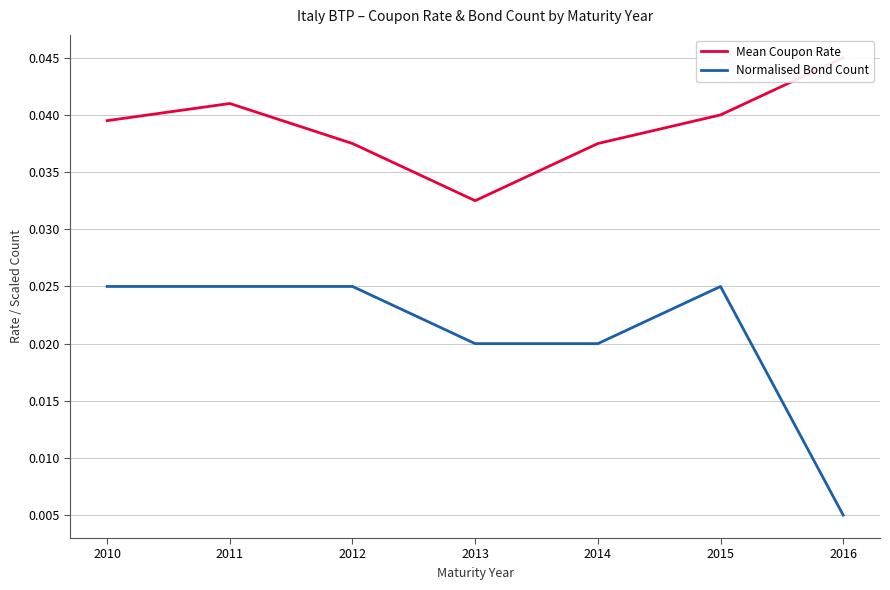

The value of Mean Coupon Rate at 2010 is 0.0. True or false?

False